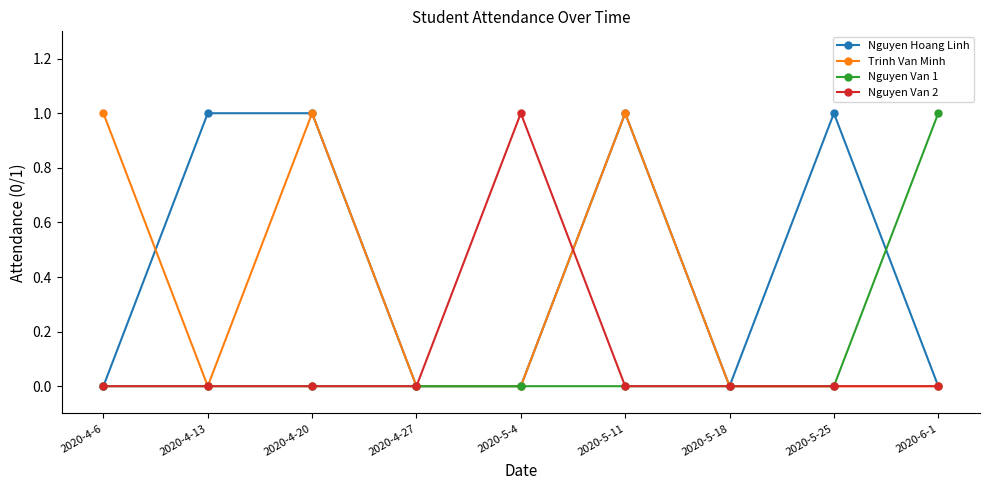

True or false: Nguyen Hoang Linh has more than 1 points higher than both neighbors.

True